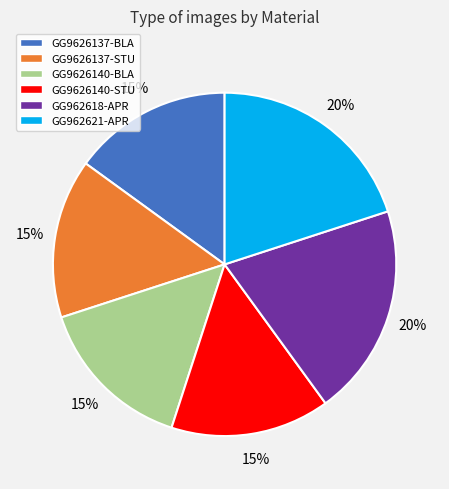

To the nearest percent, what portion does GG962621-APR represent?

20%